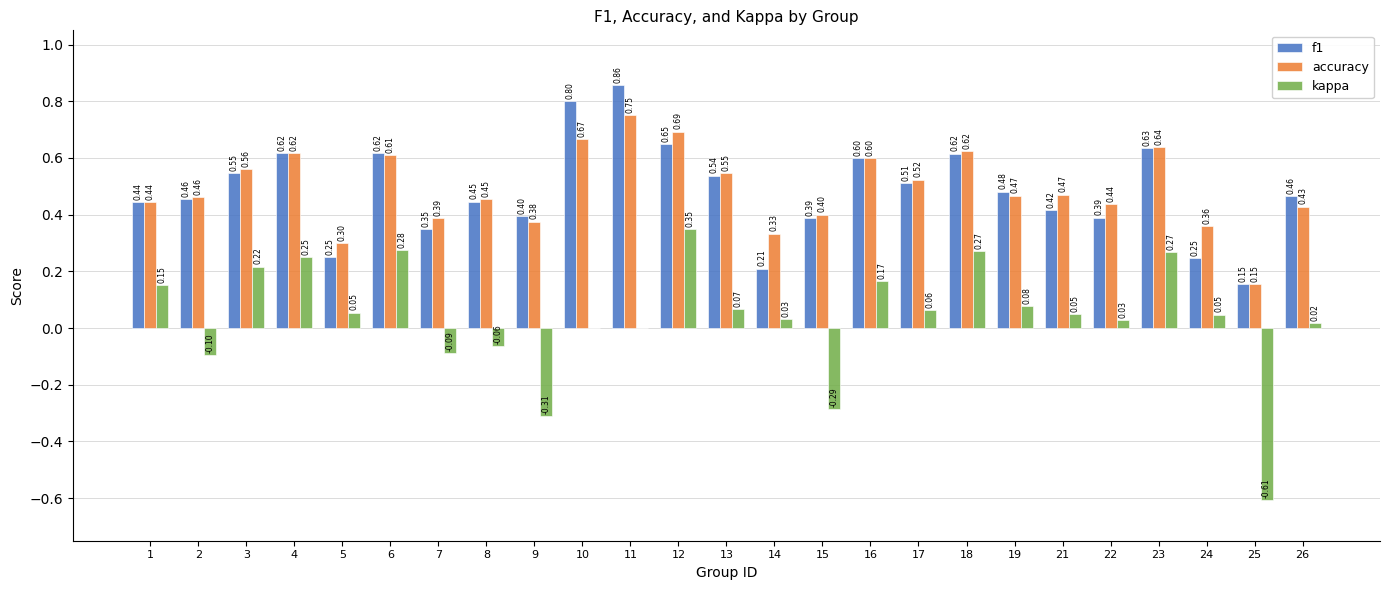

What is the sum of all f1 values?

12.1